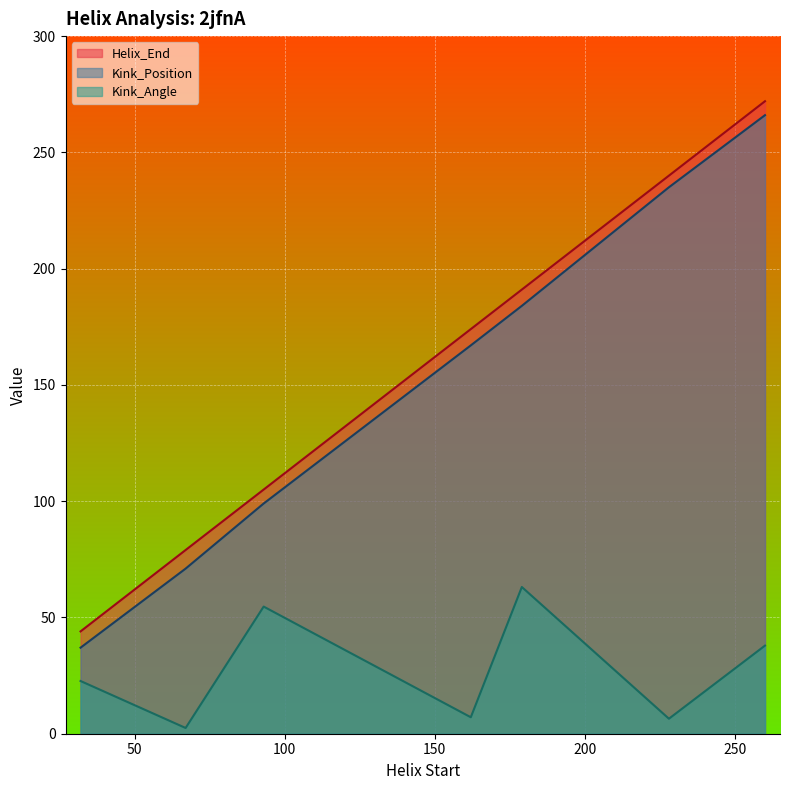

Rank the series at 93 from highest to lowest value.

Helix_End, Kink_Position, Kink_Angle